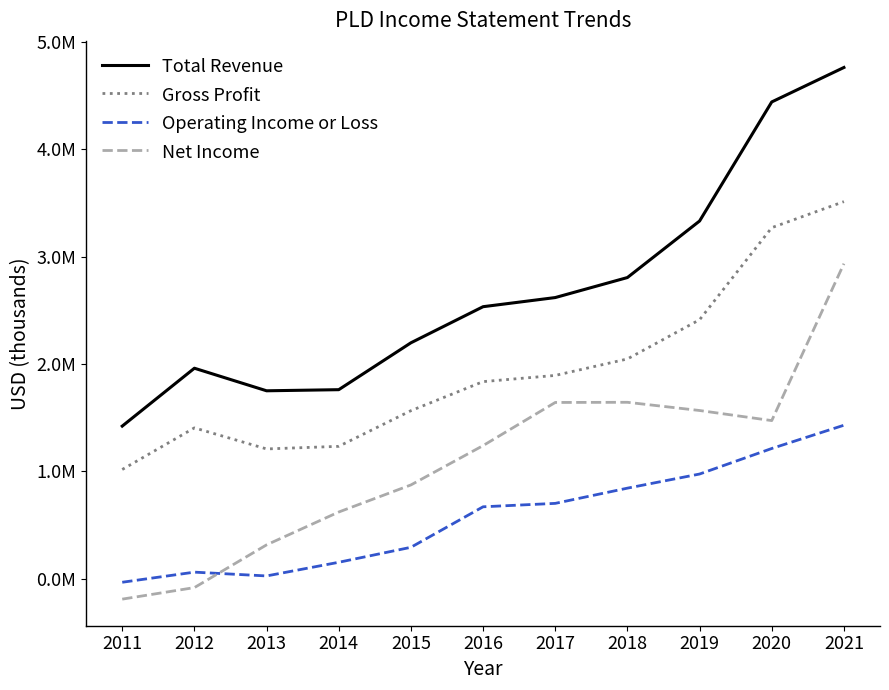

What is the minimum value shown in the chart?

-188500